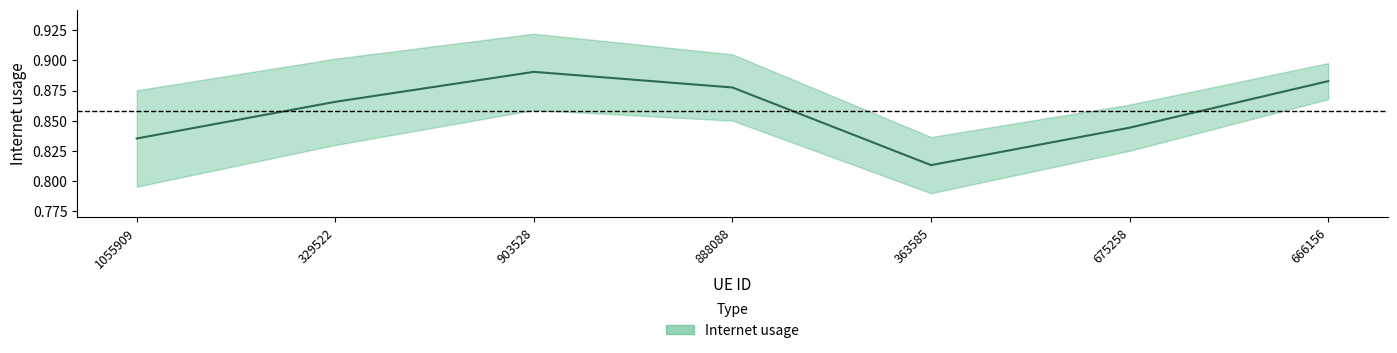

Reading right to left, what are all the values shown in this chart?

666156=0.9	675258=0.8	363585=0.8	888088=0.9	903528=0.9	329522=0.9	1055909=0.8